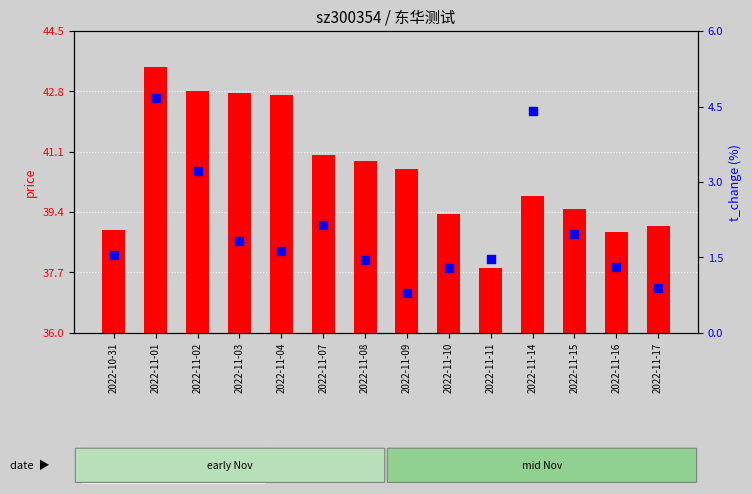

At which category is the sum across all series the highest?

2022-11-01